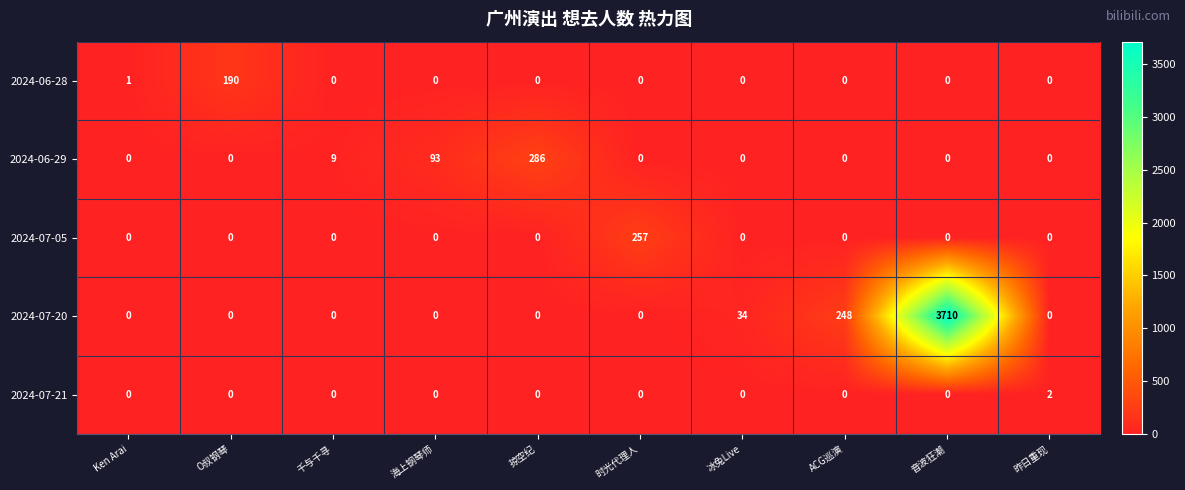

Which category has the highest value in the 2024-07-05 series?

时光代理人